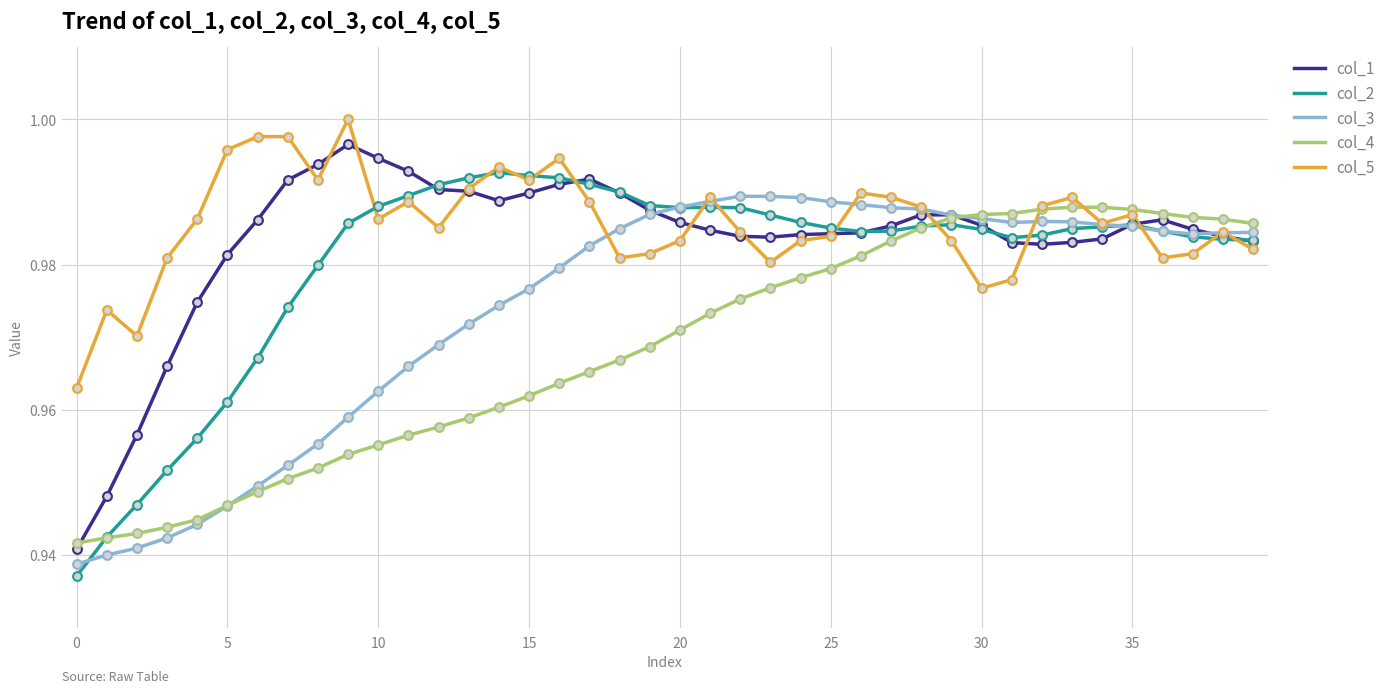

At which category is the sum across all series the highest?

28